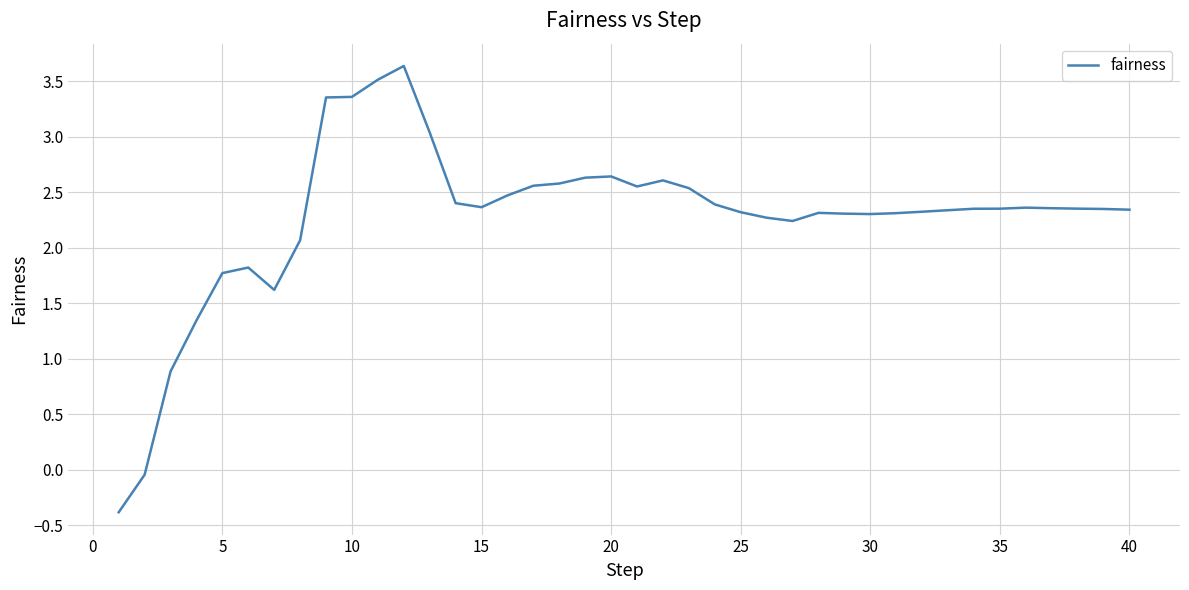

What is the maximum value shown in the chart?

3.6